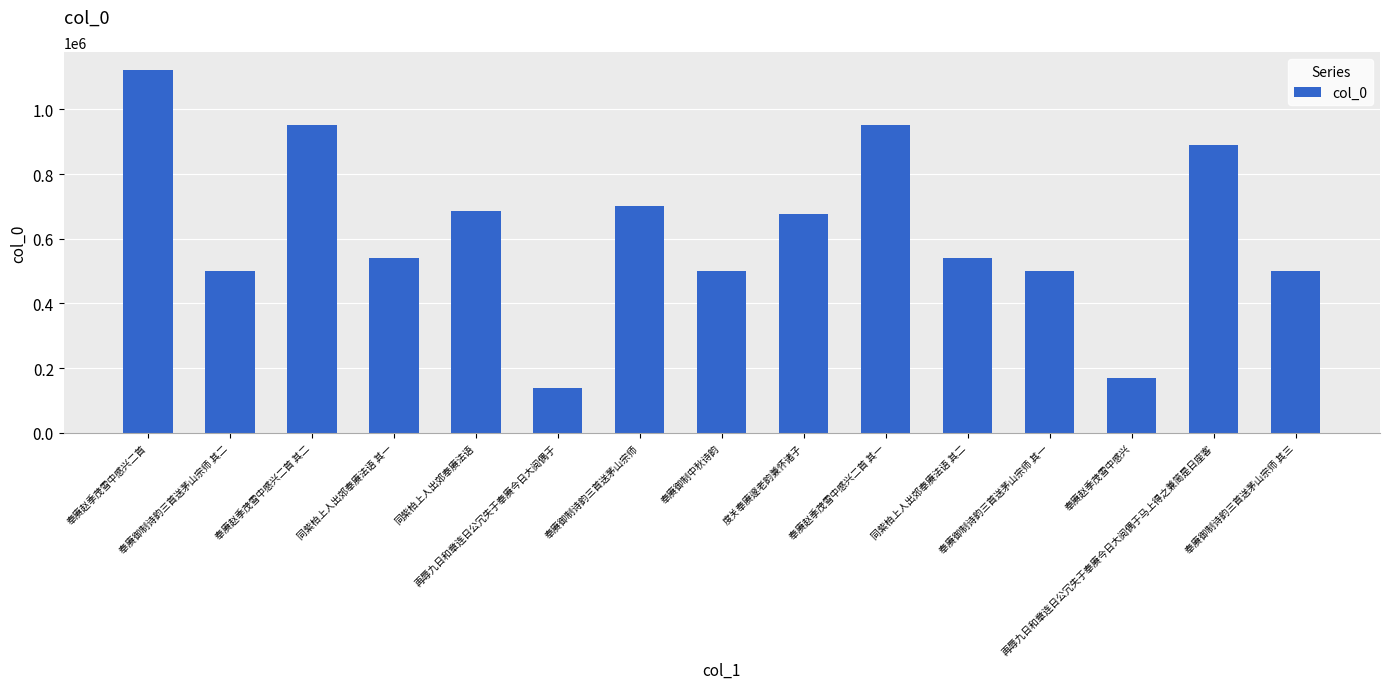

Approximately how many times larger is the value at 再辱九日和章连日公冗失于奉赓今日大阅偶于 compared to 再辱九日和章连日公冗失于奉赓今日大阅偶于马上得之兼简是日座客?

0.2